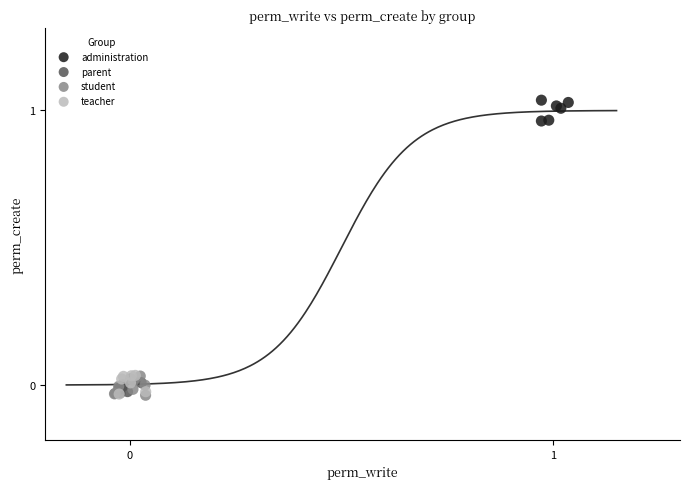

What are all the series names shown in the legend?

administration, parent, student, teacher